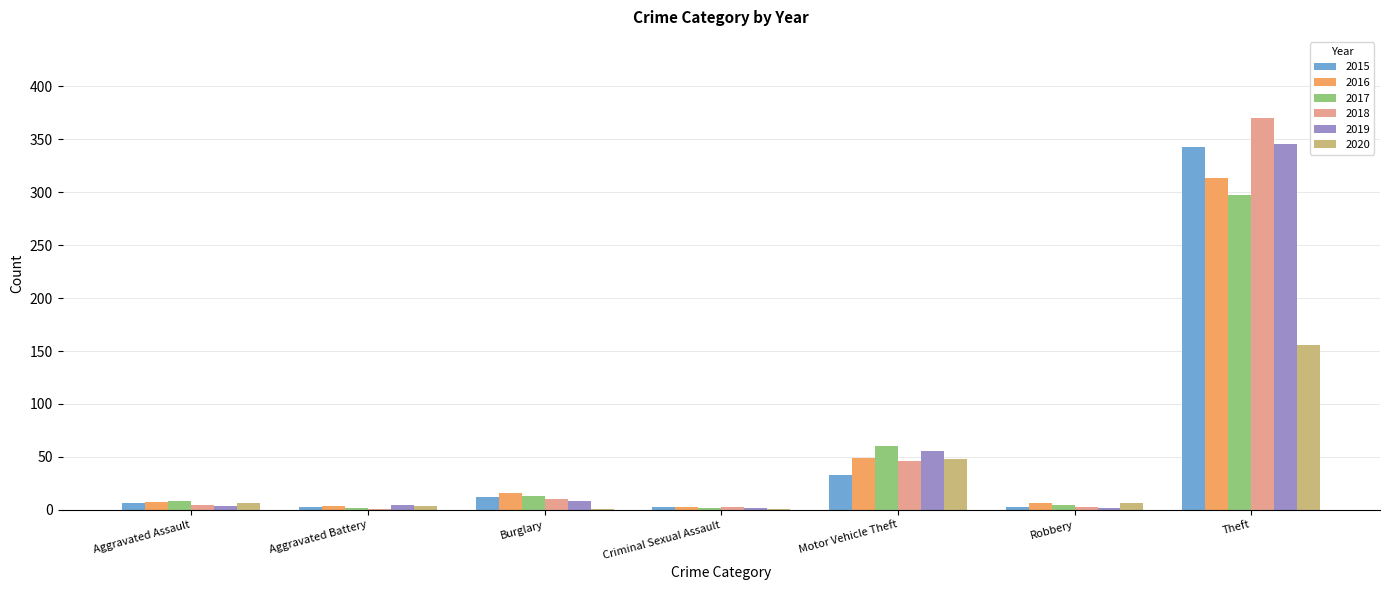

How many distinct data groups are displayed?

6